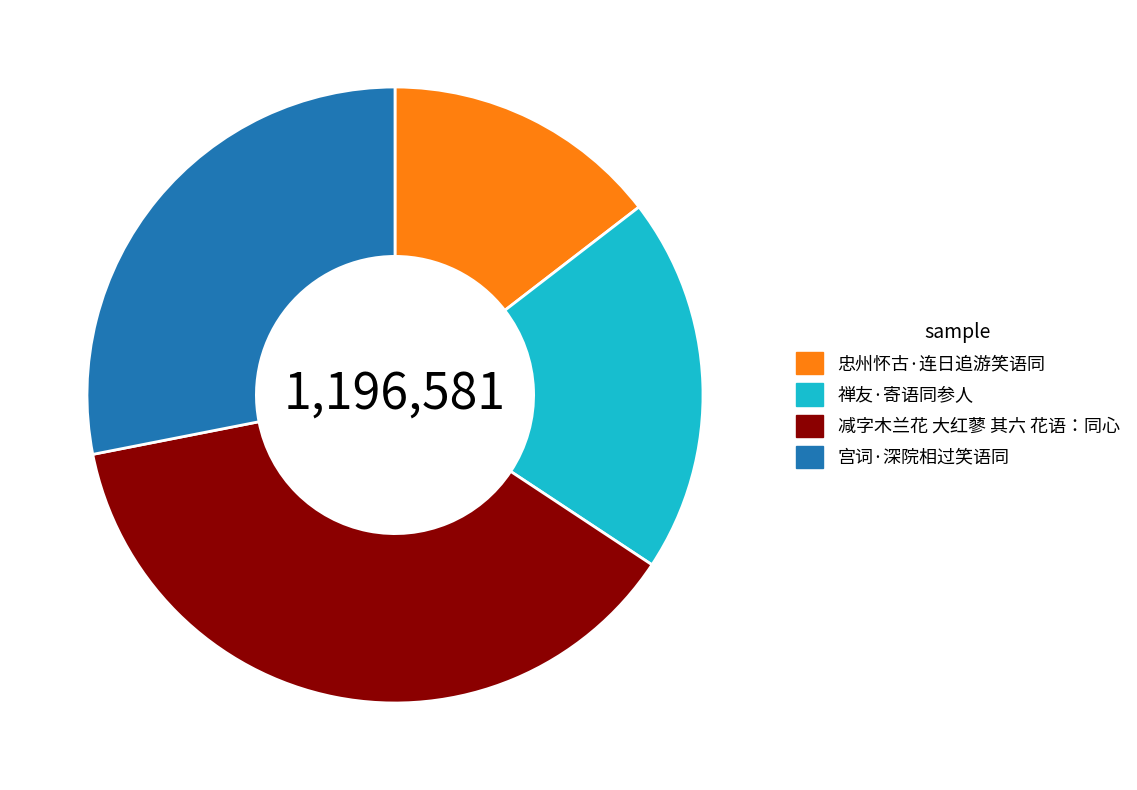

Is it true that 禅友·寄语同参人 is 20% of the pie?

True